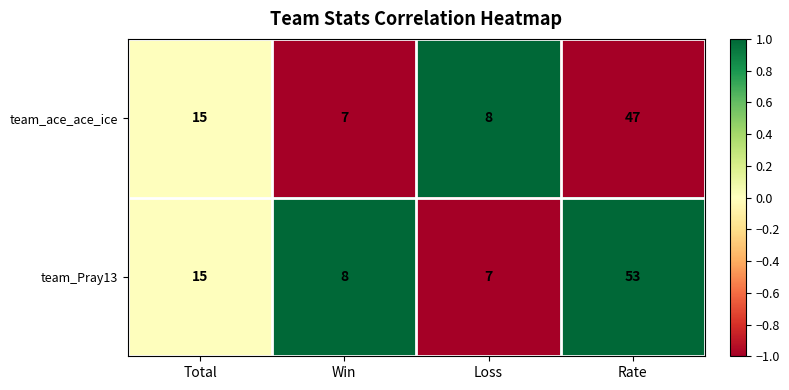

Rank the series by their maximum value, from lowest to highest.

team_ace_ace_ice, team_Pray13